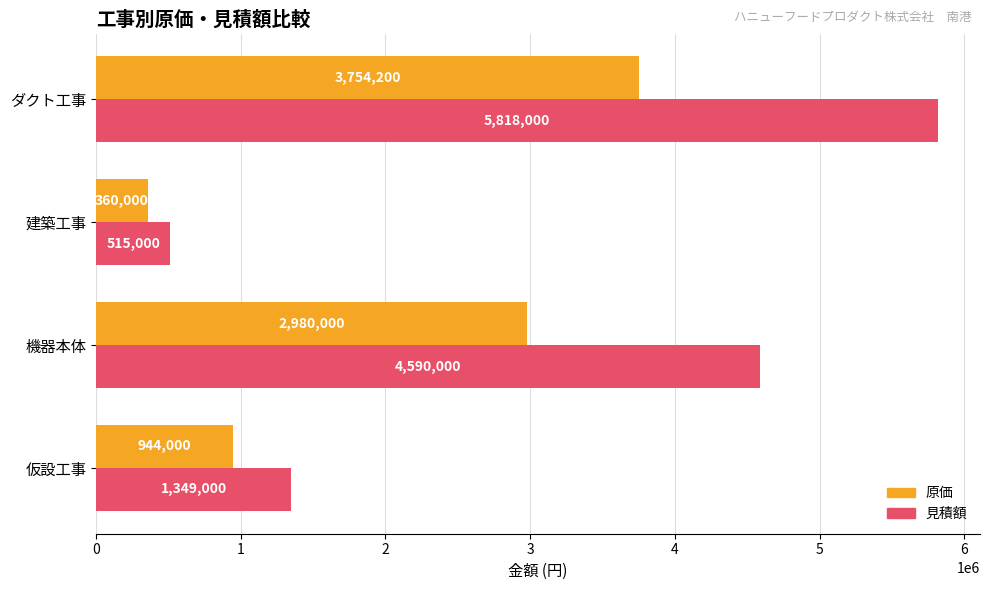

What is the total value across all series at 機器本体?

7570000